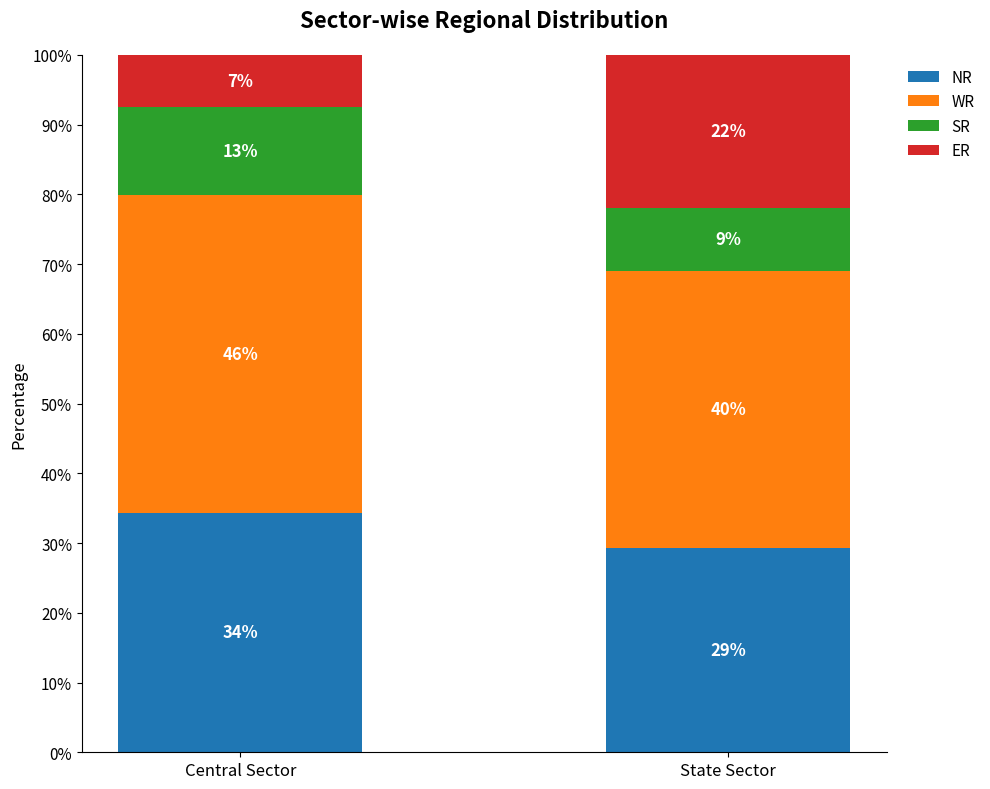

What are all the series names shown in the legend?

NR, WR, SR, ER